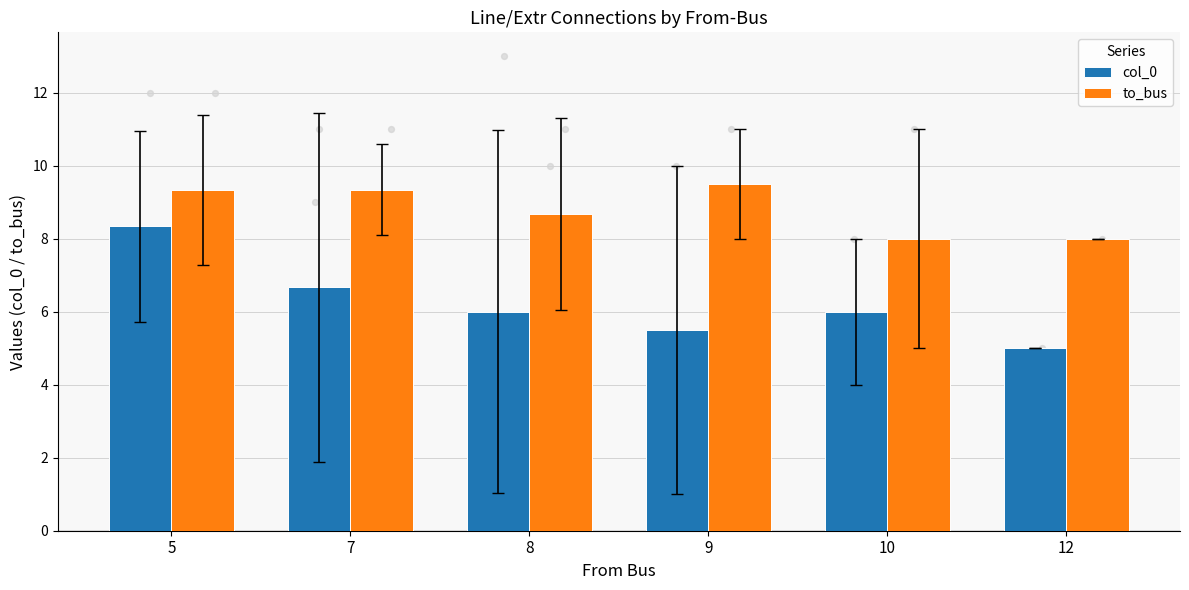

Which series has the largest total across all categories?

to_bus